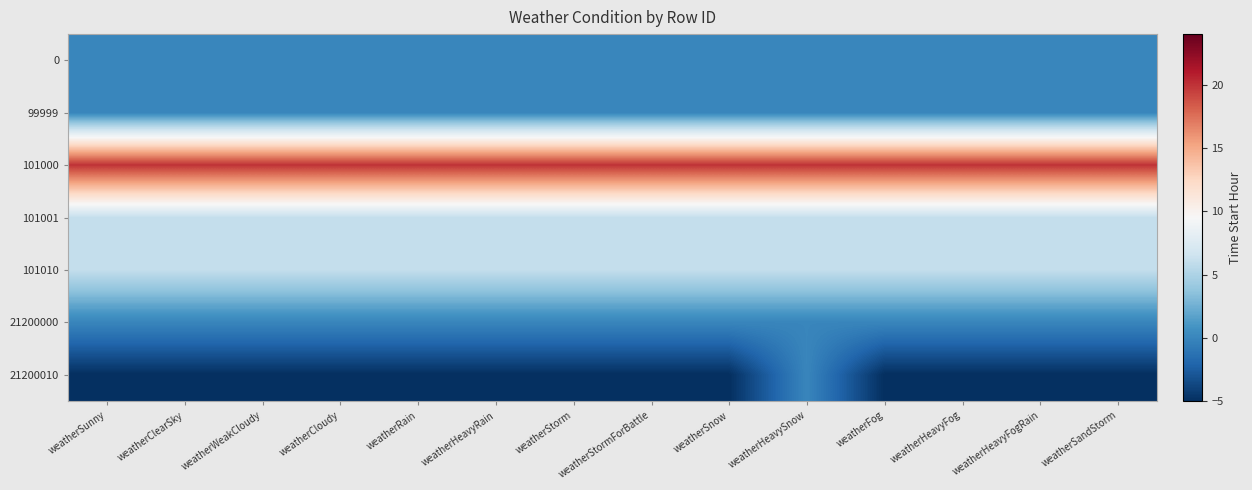

Reading left to right, extract all data points from this chart.

0: weatherSunny=0	weatherClearSky=0	weatherWeakCloudy=0	weatherCloudy=0	weatherRain=0	weatherHeavyRain=0	weatherStorm=0	weatherStormForBattle=0	weatherSnow=0	weatherHeavySnow=0	weatherFog=0	weatherHeavyFog=0	weatherHeavyFogRain=0	weatherSandStorm=0
99999: weatherSunny=0	weatherClearSky=0	weatherWeakCloudy=0	weatherCloudy=0	weatherRain=0	weatherHeavyRain=0	weatherStorm=0	weatherStormForBattle=0	weatherSnow=0	weatherHeavySnow=0	weatherFog=0	weatherHeavyFog=0	weatherHeavyFogRain=0	weatherSandStorm=0
101000: weatherSunny=20	weatherClearSky=20	weatherWeakCloudy=20	weatherCloudy=20	weatherRain=20	weatherHeavyRain=20	weatherStorm=20	weatherStormForBattle=20	weatherSnow=20	weatherHeavySnow=20	weatherFog=20	weatherHeavyFog=20	weatherHeavyFogRain=20	weatherSandStorm=20
101001: weatherSunny=6	weatherClearSky=6	weatherWeakCloudy=6	weatherCloudy=6	weatherRain=6	weatherHeavyRain=6	weatherStorm=6	weatherStormForBattle=6	weatherSnow=6	weatherHeavySnow=6	weatherFog=6	weatherHeavyFog=6	weatherHeavyFogRain=6	weatherSandStorm=6
101010: weatherSunny=6	weatherClearSky=6	weatherWeakCloudy=6	weatherCloudy=6	weatherRain=6	weatherHeavyRain=6	weatherStorm=6	weatherStormForBattle=6	weatherSnow=6	weatherHeavySnow=6	weatherFog=6	weatherHeavyFog=6	weatherHeavyFogRain=6	weatherSandStorm=6
21200000: weatherSunny=0	weatherClearSky=0	weatherWeakCloudy=0	weatherCloudy=0	weatherRain=0	weatherHeavyRain=0	weatherStorm=0	weatherStormForBattle=0	weatherSnow=0	weatherHeavySnow=0	weatherFog=0	weatherHeavyFog=0	weatherHeavyFogRain=0	weatherSandStorm=0
21200010: weatherSunny=-5	weatherClearSky=-5	weatherWeakCloudy=-5	weatherCloudy=-5	weatherRain=-5	weatherHeavyRain=-5	weatherStorm=-5	weatherStormForBattle=-5	weatherSnow=-5	weatherHeavySnow=0	weatherFog=-5	weatherHeavyFog=-5	weatherHeavyFogRain=-5	weatherSandStorm=-5